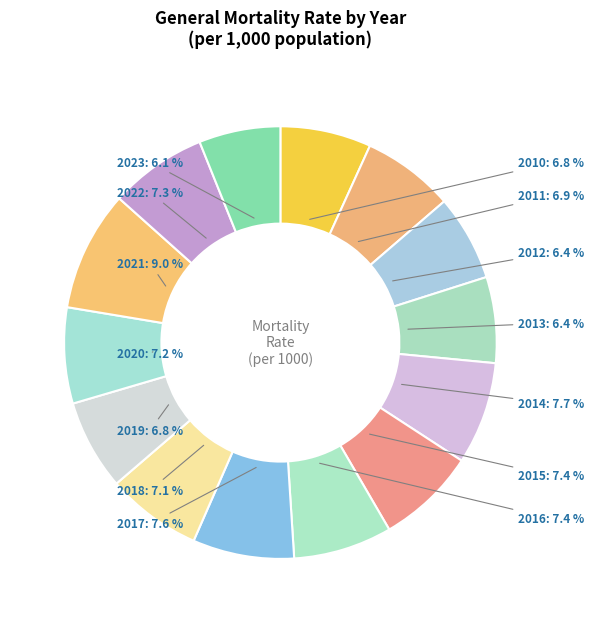

What is the largest slice in the pie chart?

2021